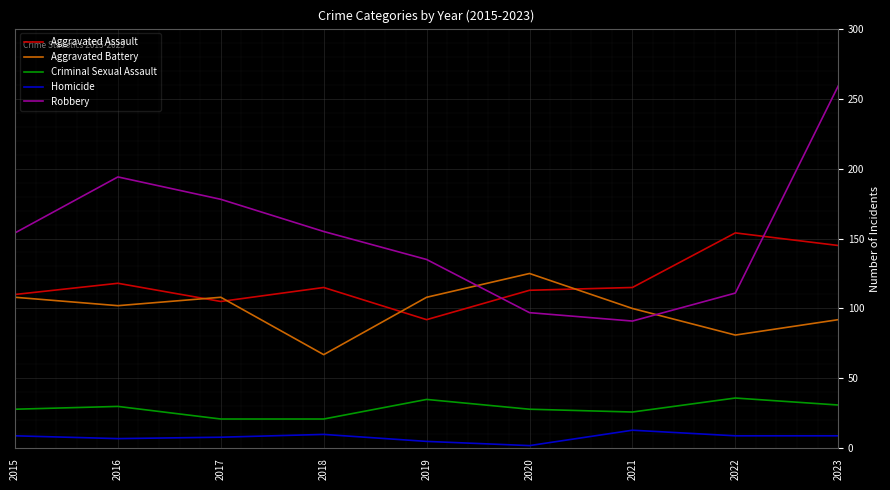

Is it true that Robbery equals 111 at 2022?

True